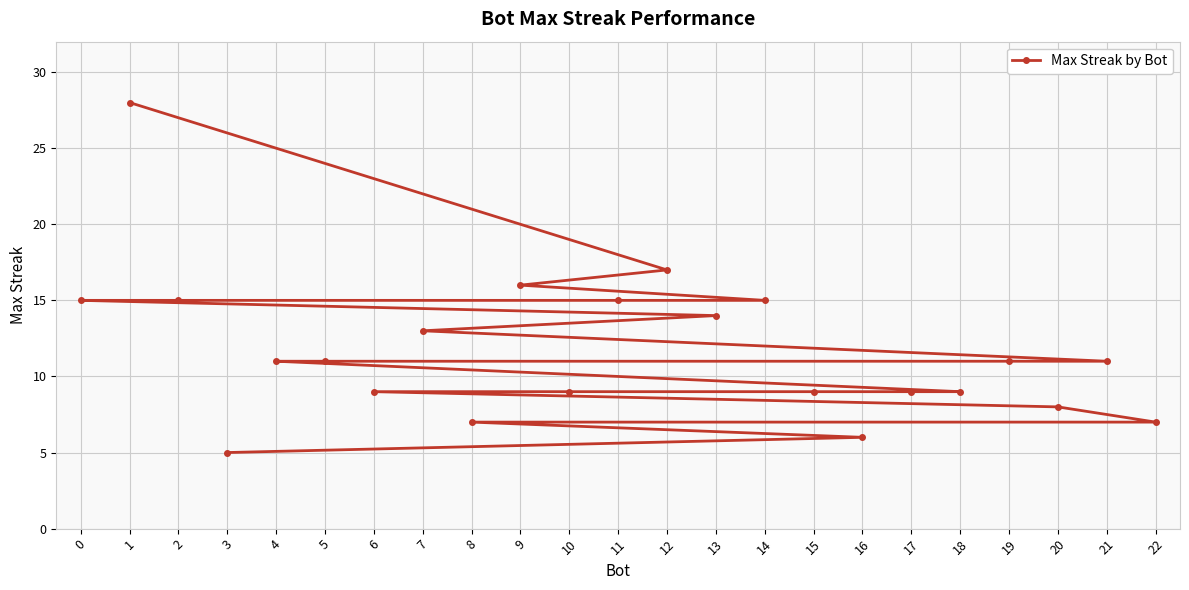

What is the difference between the second highest and minimum values?

12